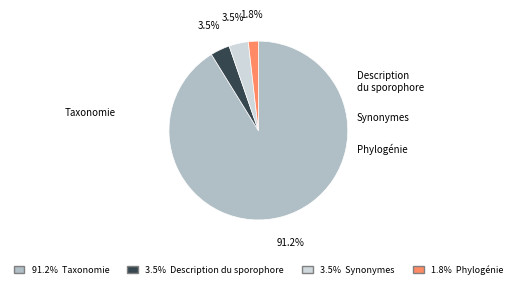

Does Taxonomie represent more than half of the total?

Yes